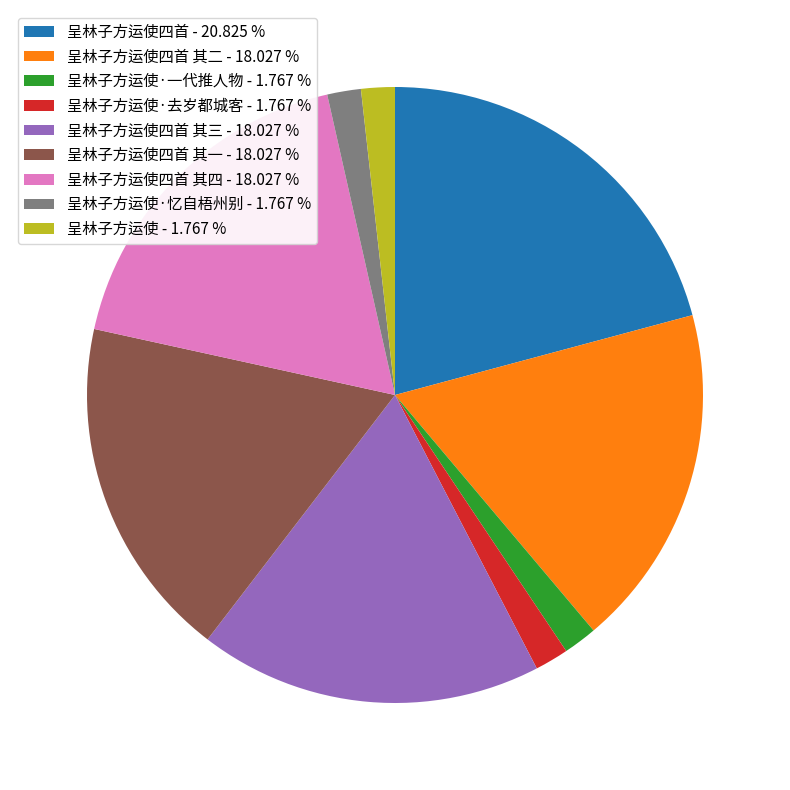

Is there a majority slice in this chart?

No